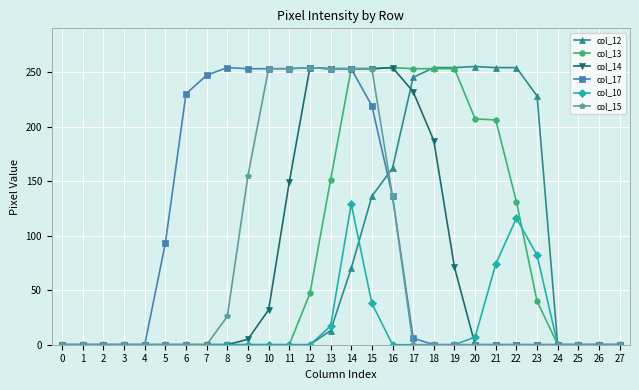

What is the difference between the second highest and second lowest values in the col_14 series?

254